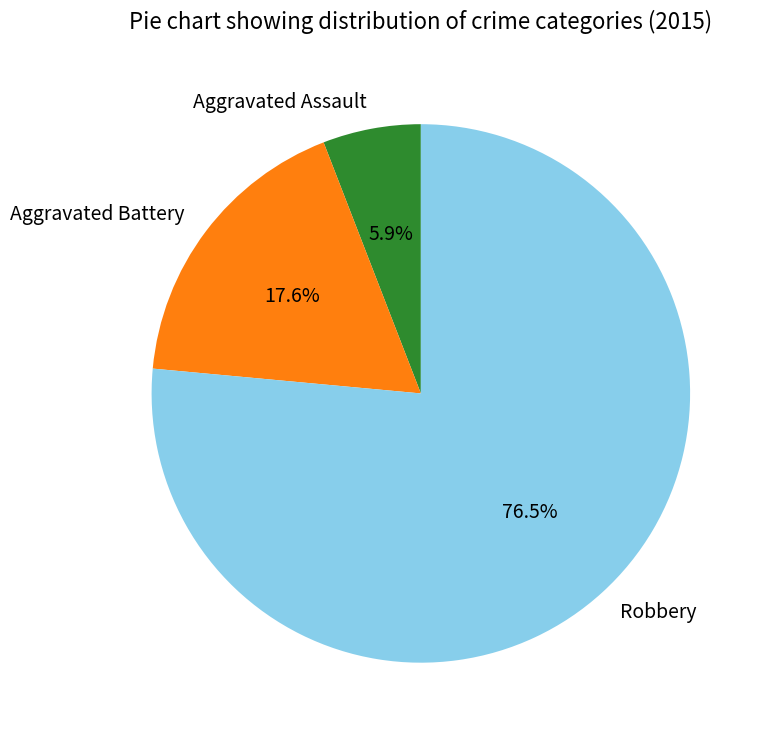

What percentage is the Aggravated Assault slice, to the nearest percent?

6%